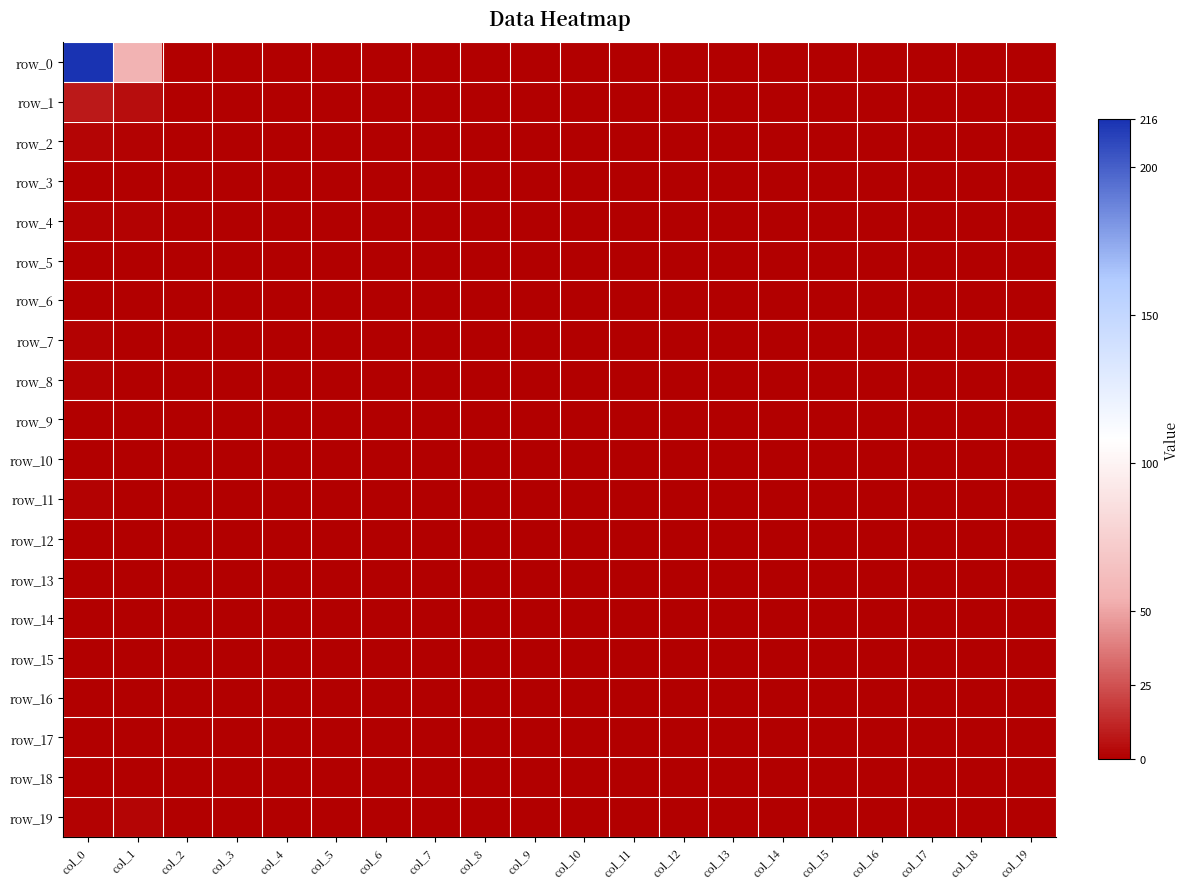

Which series has the largest range (max minus min)?

row_0